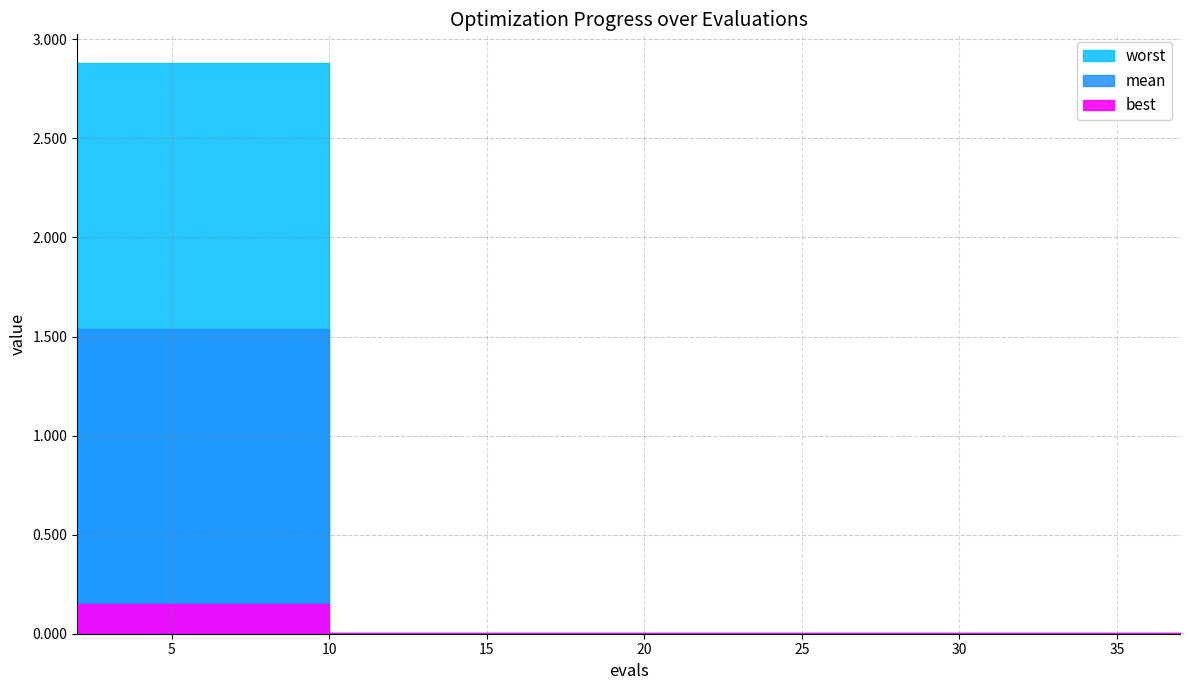

Between 2 and 37, which series saw the biggest shift?

best